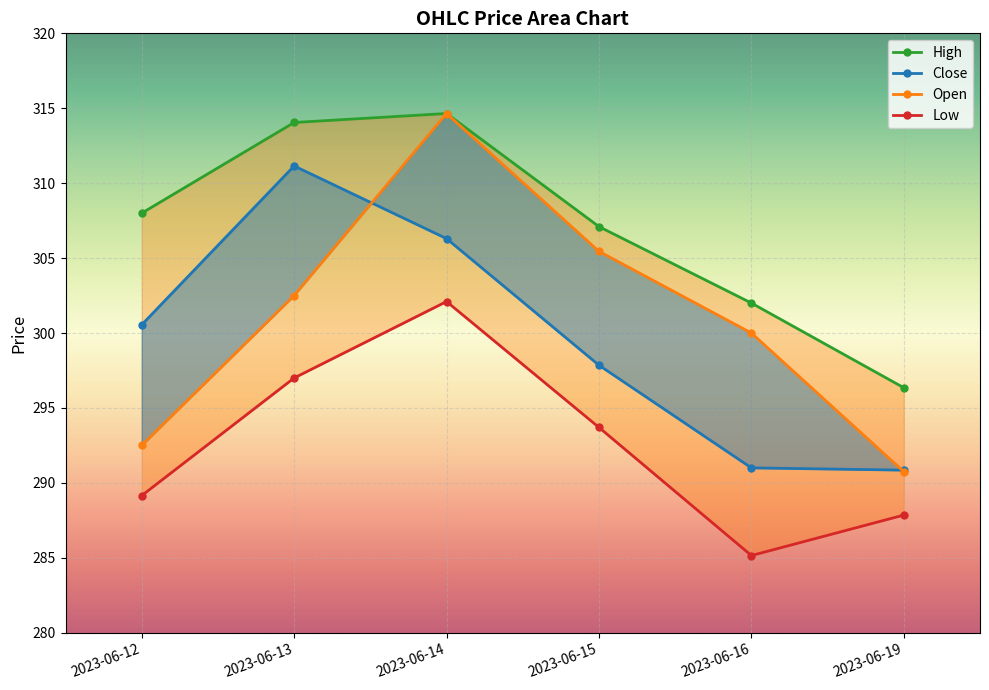

True or false: Open has a value of 78.6 at 2023-06-19.

False